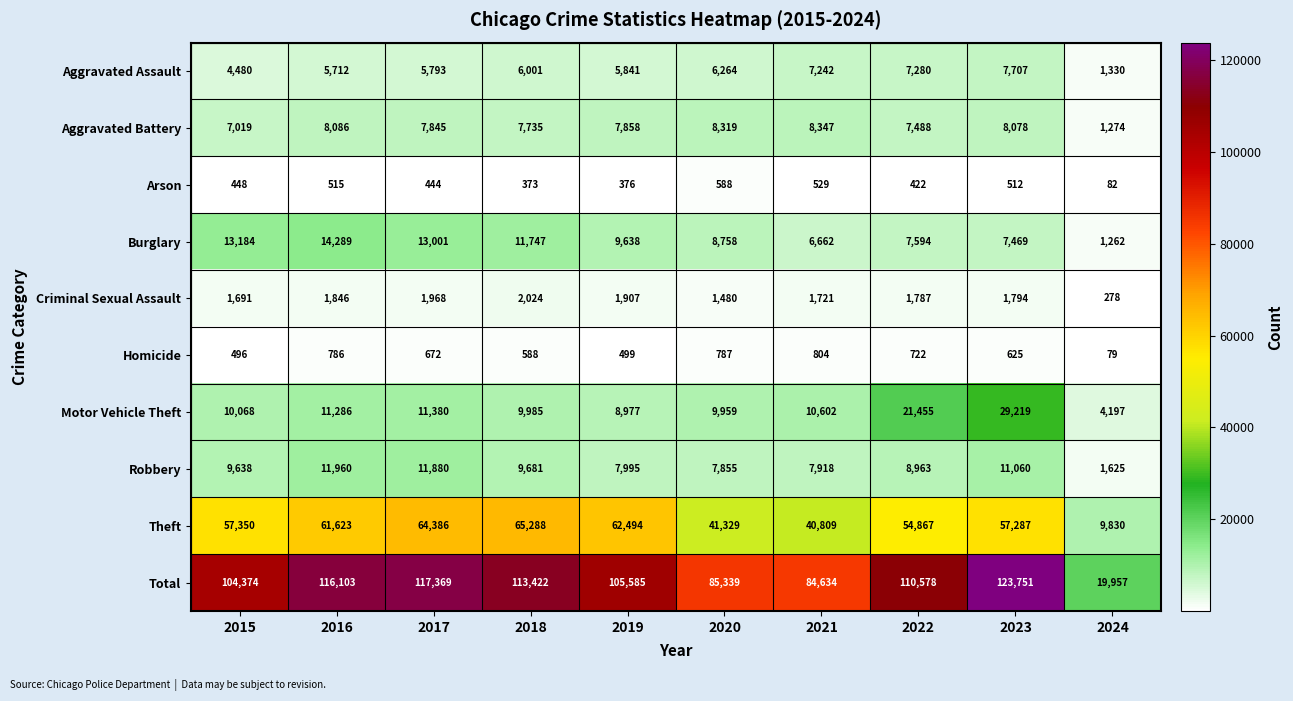

How many series are shown in this chart?

10